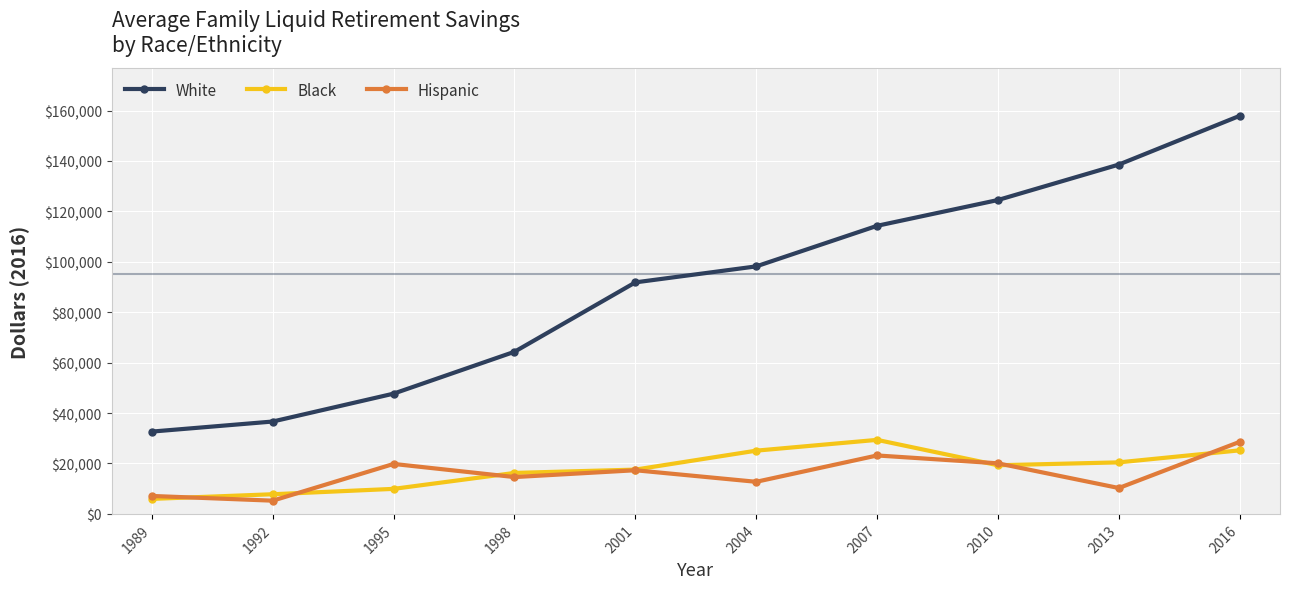

What is the minimum value shown in the chart?

5248.9